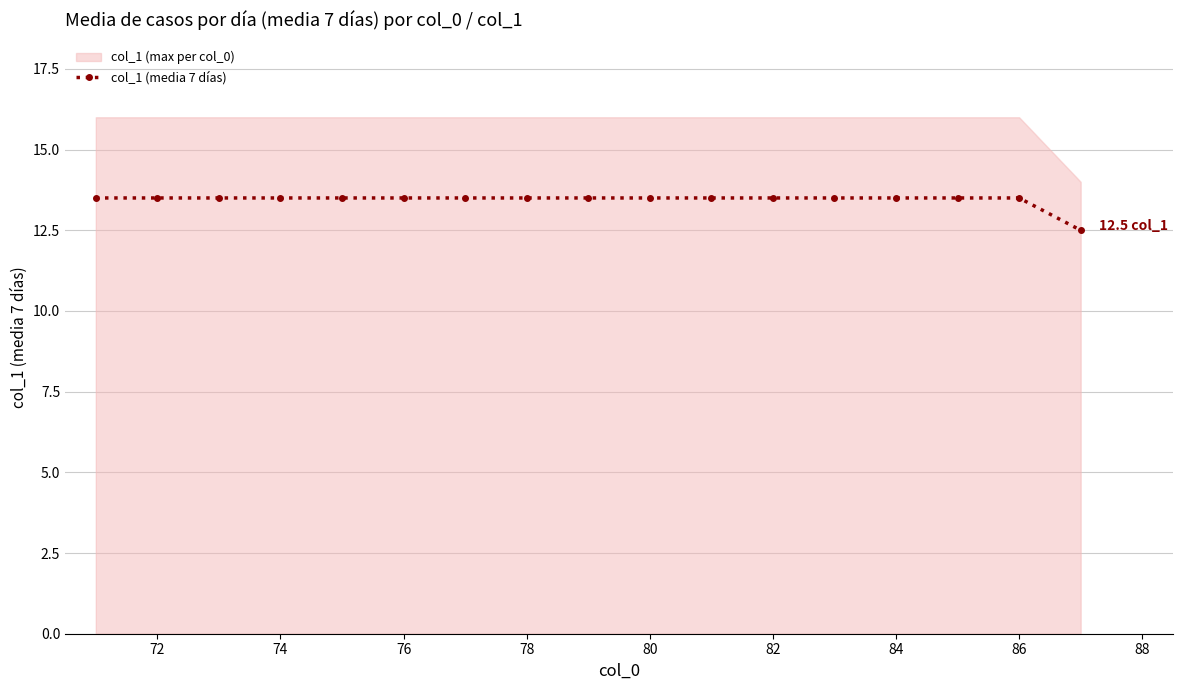

What is the sum of all values?

228.5